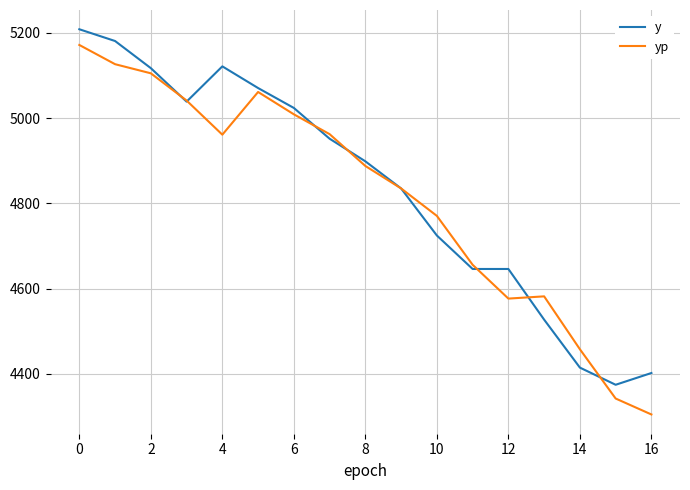

Is this an area chart (filled region under the line)?

No